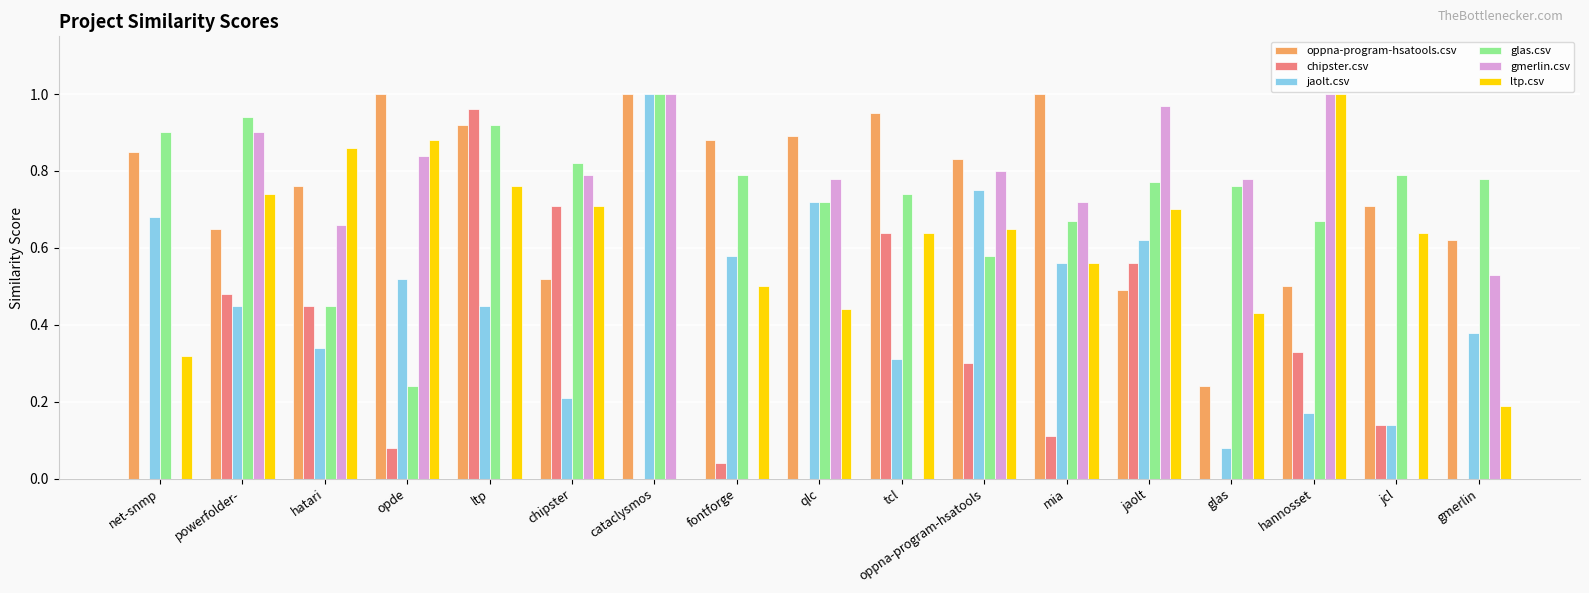

What is the sum of all gmerlin.csv values?

9.8